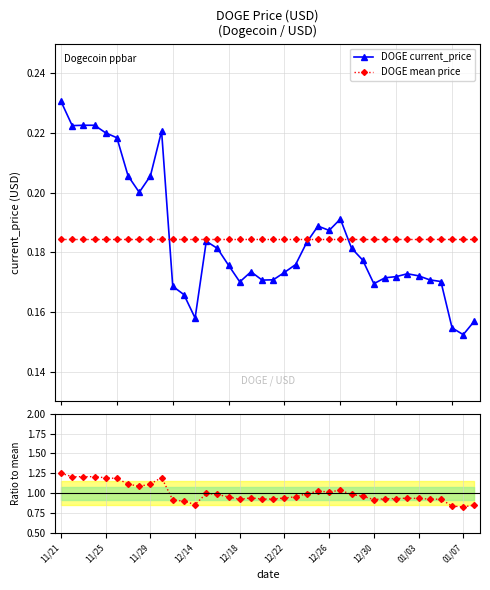

True or false: DOGE current_price has more than 2 interior local peaks.

True